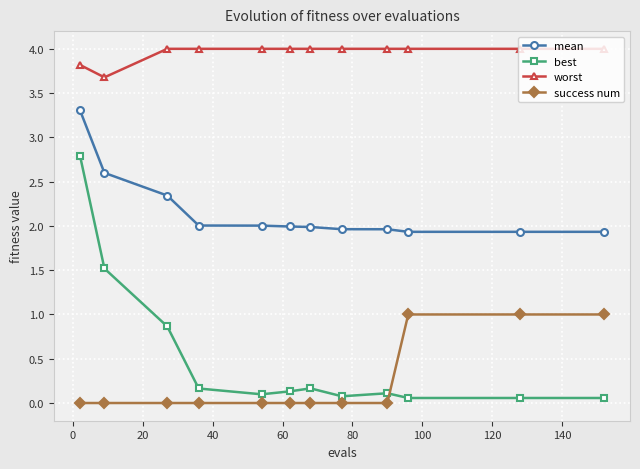

What is the sum of all success num values?

3.0